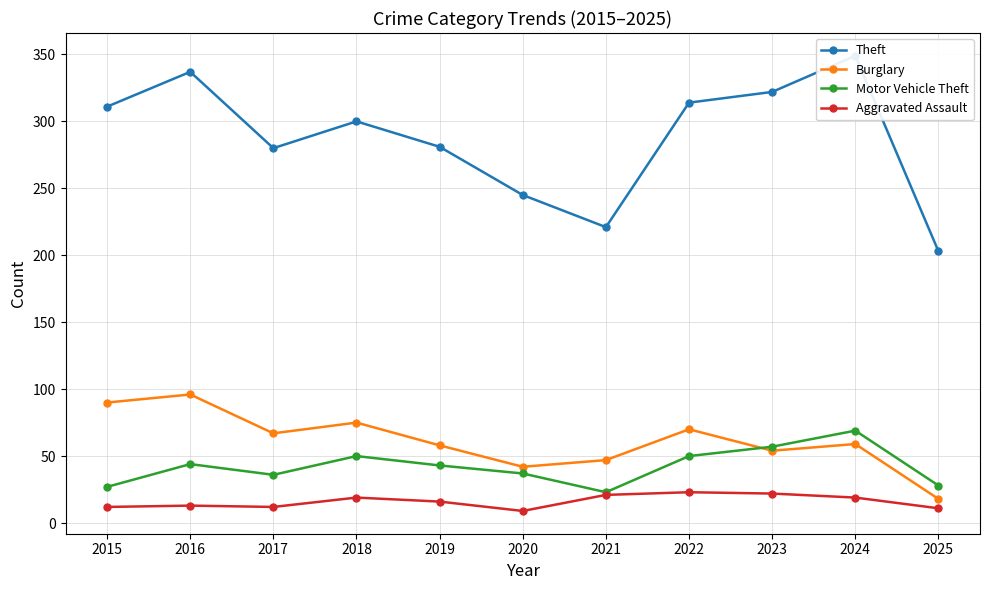

What is the maximum value for Aggravated Assault?

23